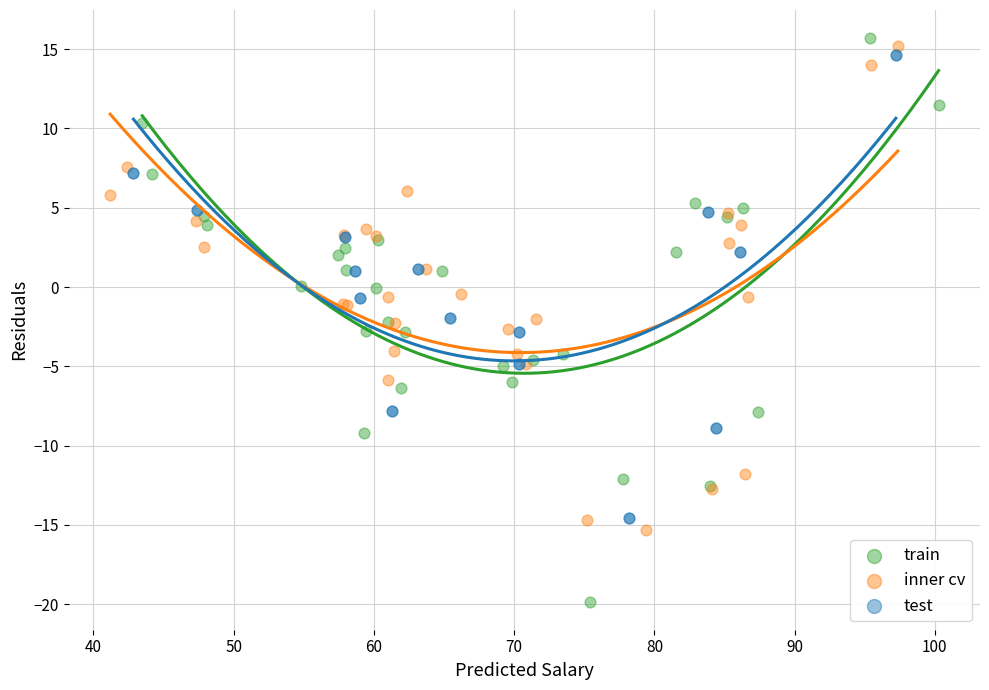

Which series contains the lowest Y value?

train